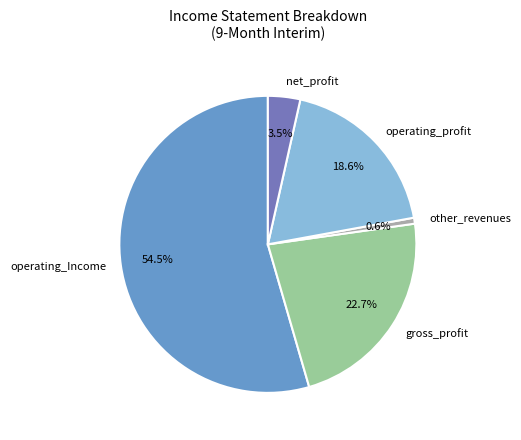

How many slices are in this pie chart?

5